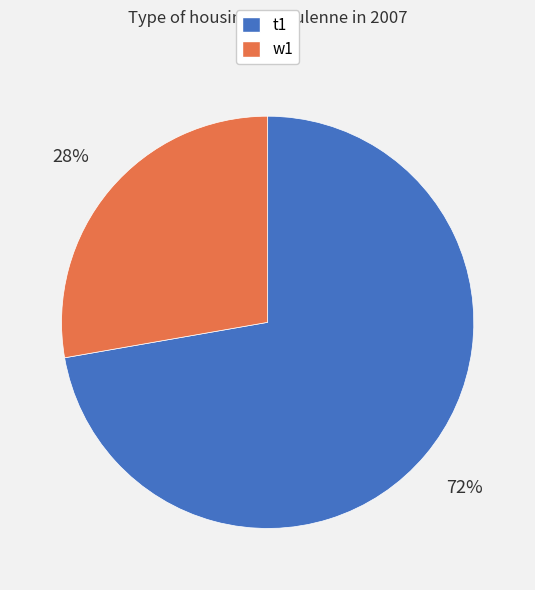

What percentage is the w1 slice, to the nearest percent?

28%